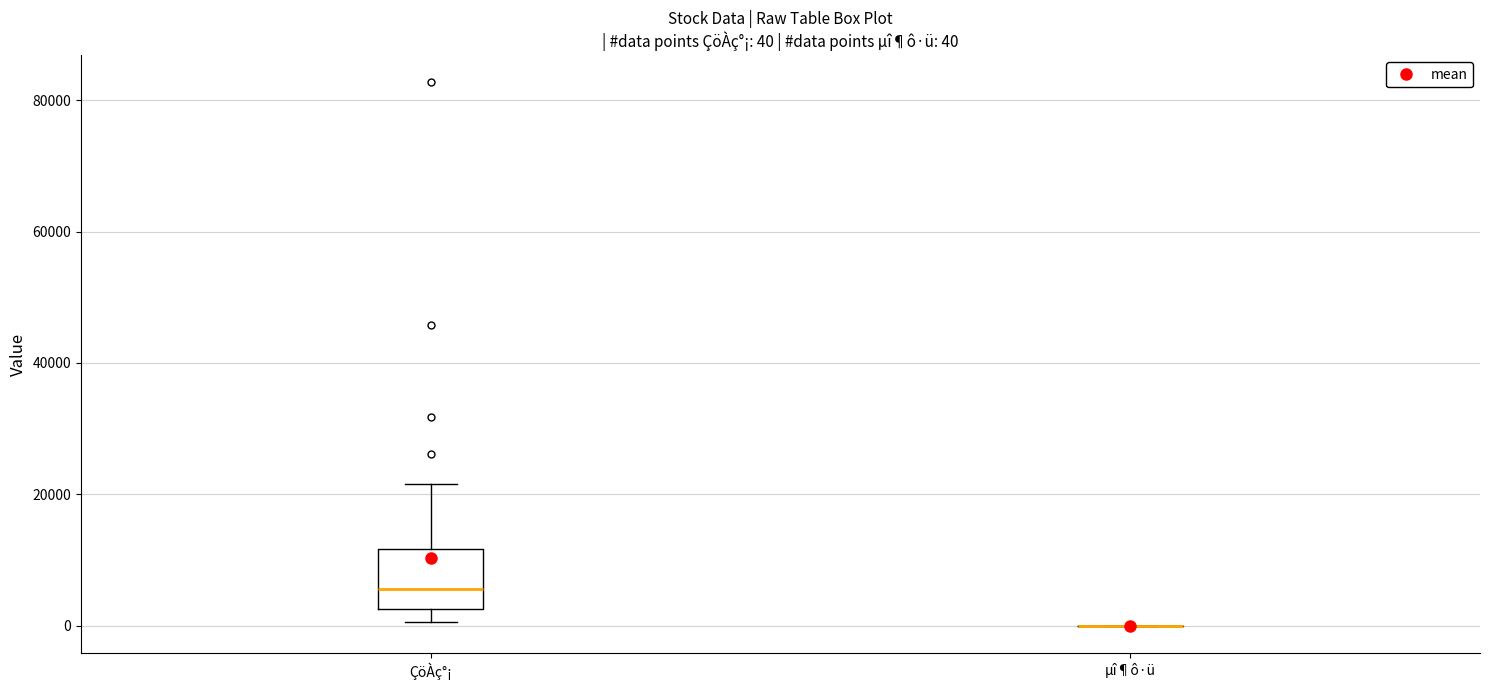

Which box is the tallest, from its lower edge to its upper edge?

ÇöÀç°¡